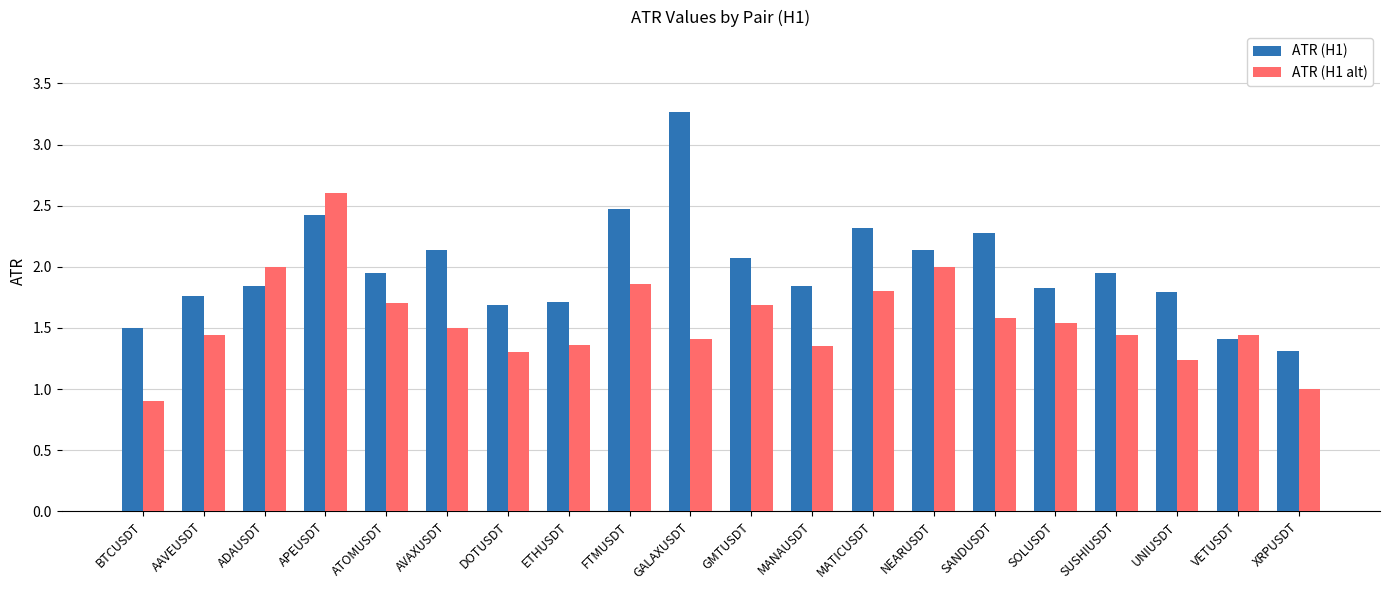

Count the number of categories in the chart.

20